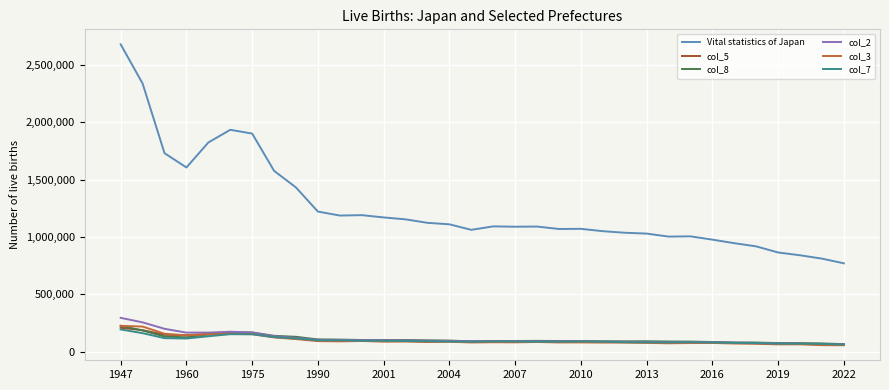

What is the highest value of the col_8 series?

226560